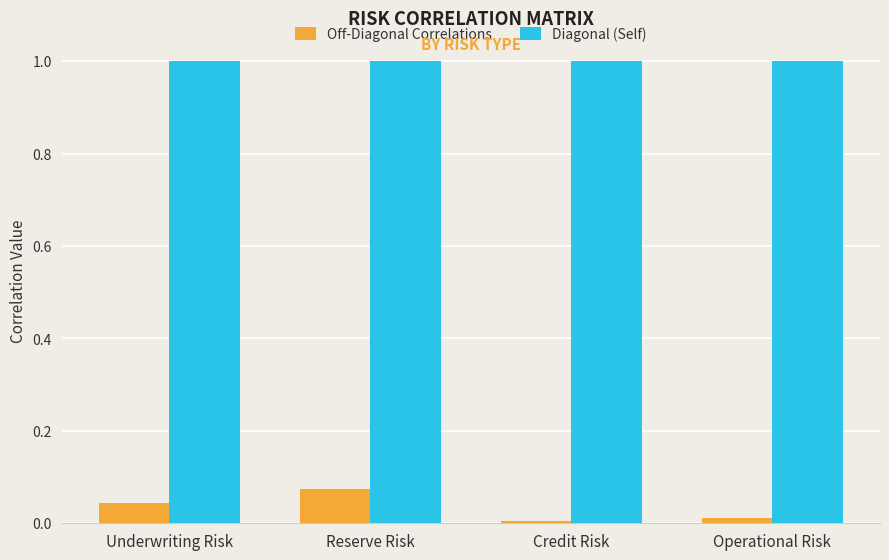

The Diagonal (Self) series shows 1.7 at Operational Risk. True or false?

False